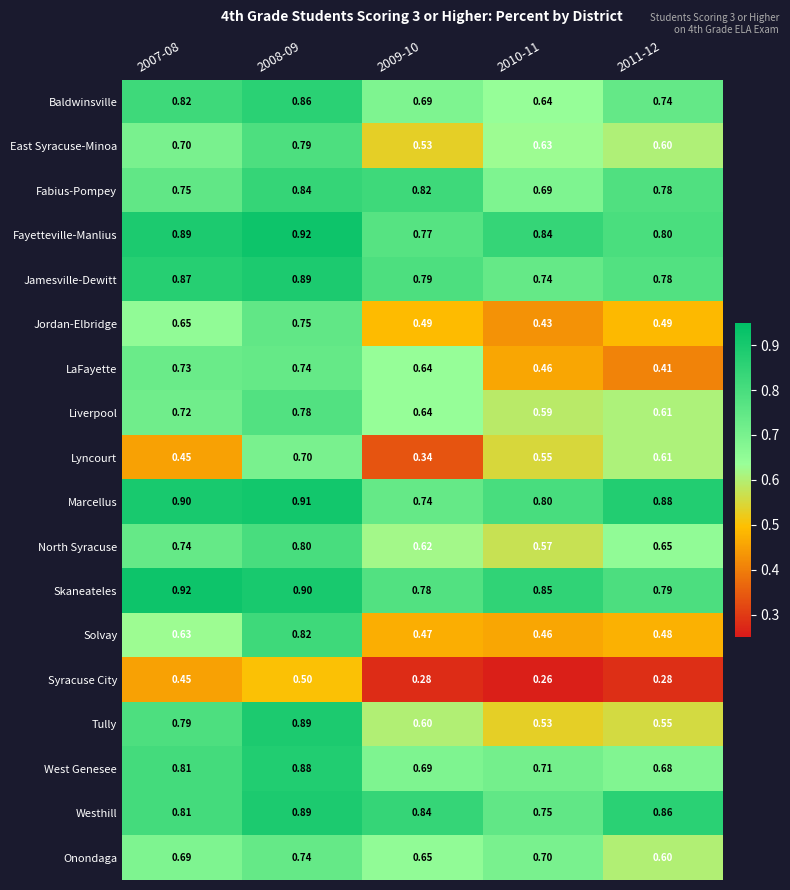

What is the greatest value displayed?

0.9